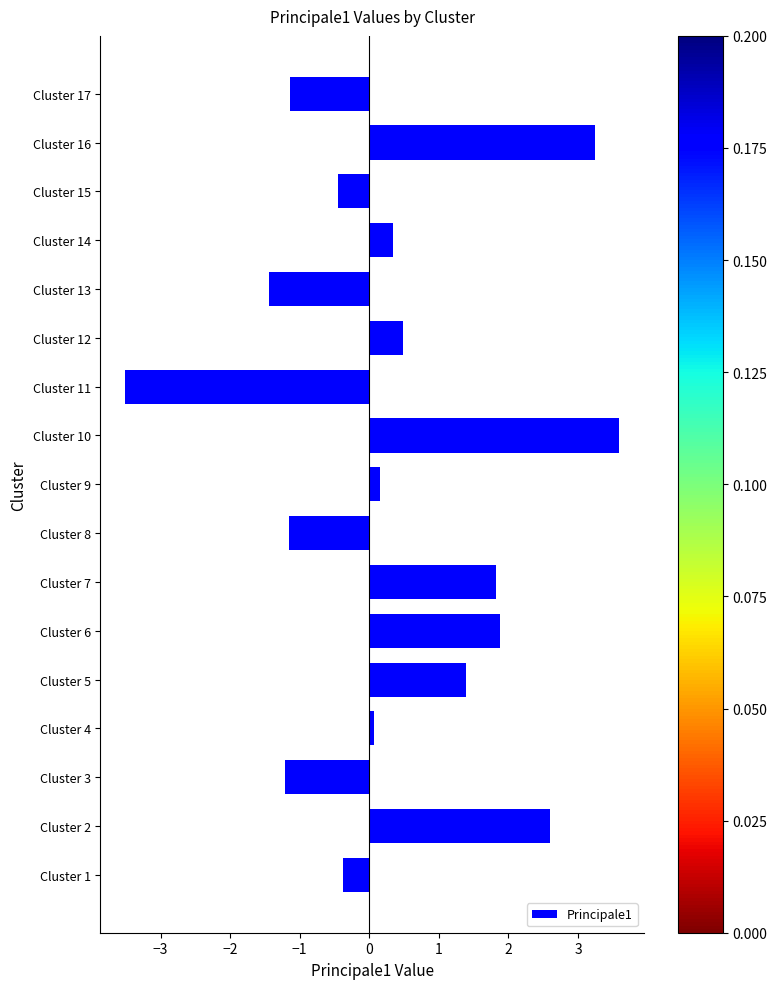

Between Cluster 2 and Cluster 1, which is larger?

Cluster 2